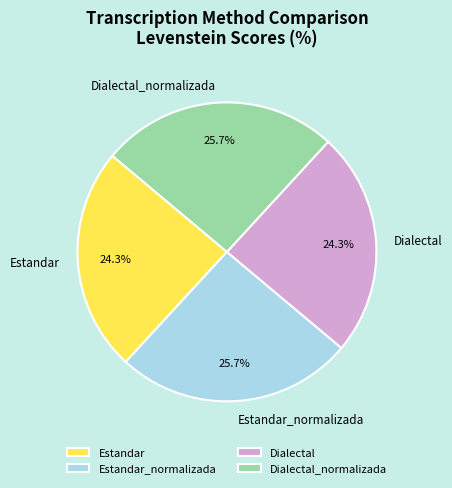

How many segments does this pie chart have?

4